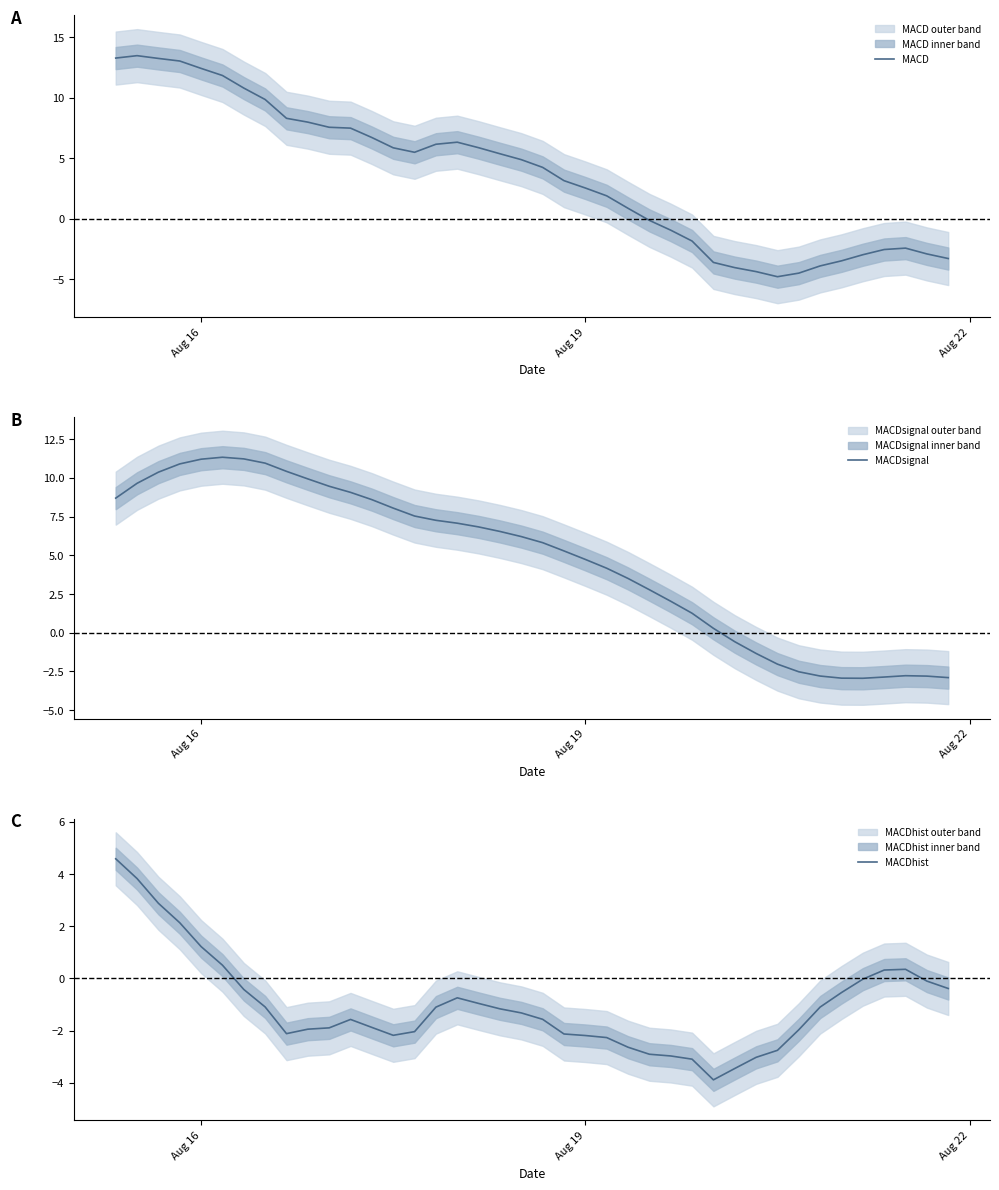

What are all the series names shown in the legend?

MACD, MACDsignal, MACDhist